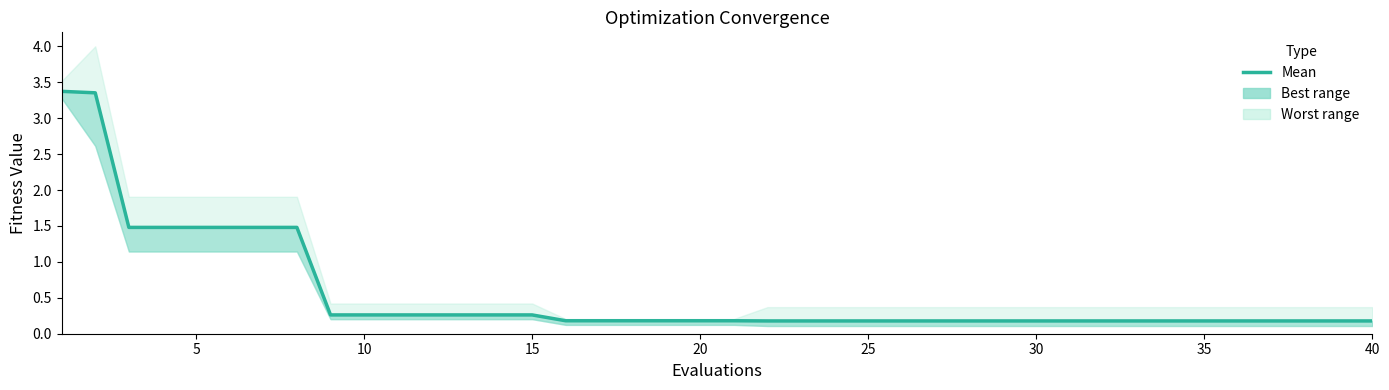

The value at 20 is 0.0. True or false?

False